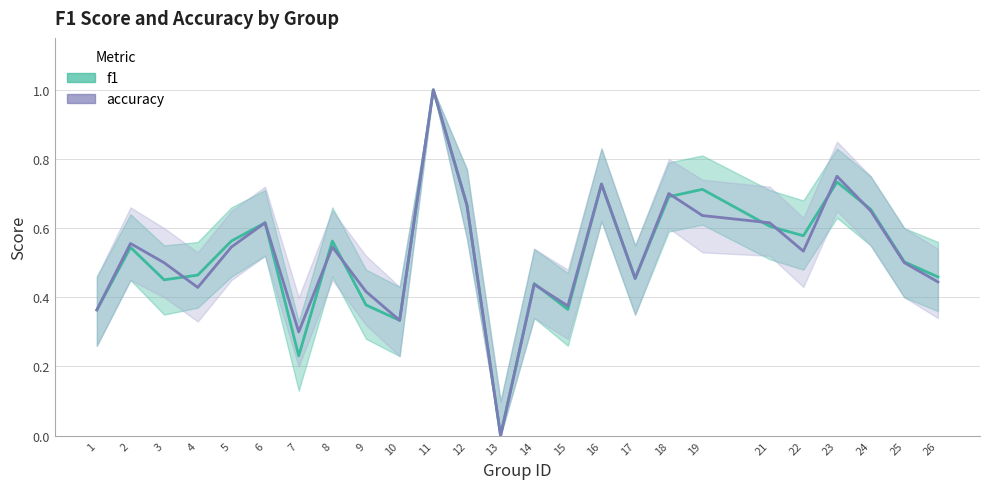

Count the f1 values in the range 0 to 1.

25